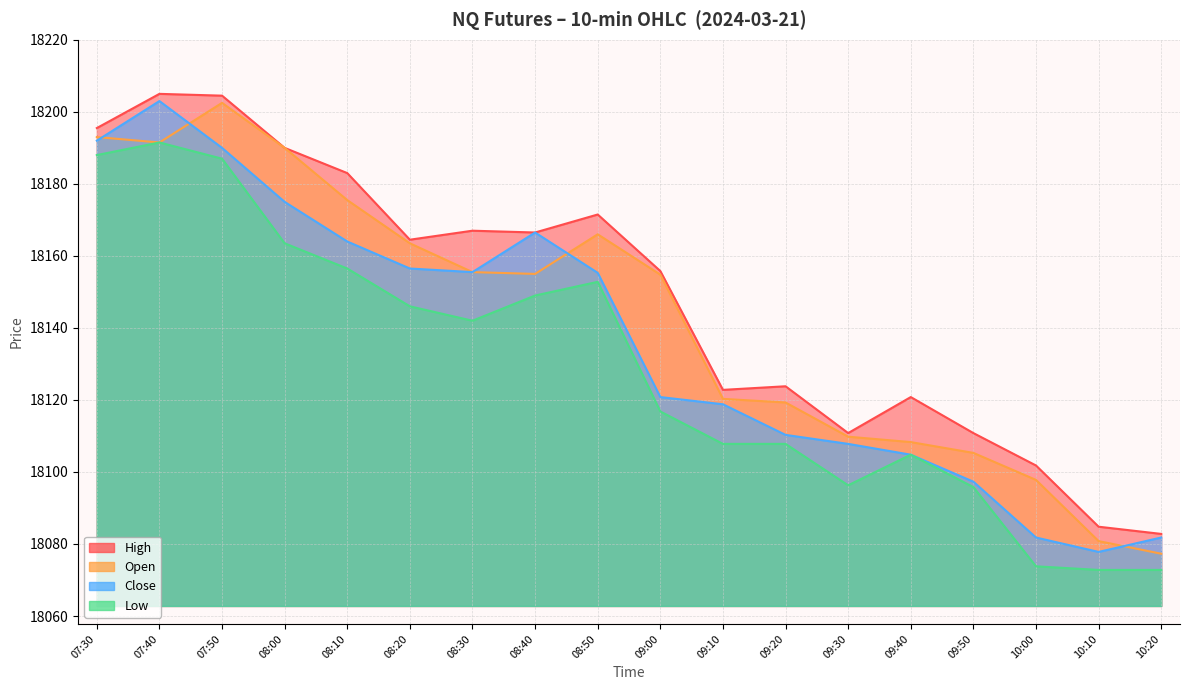

How many interior local valleys does the Low series have?

2